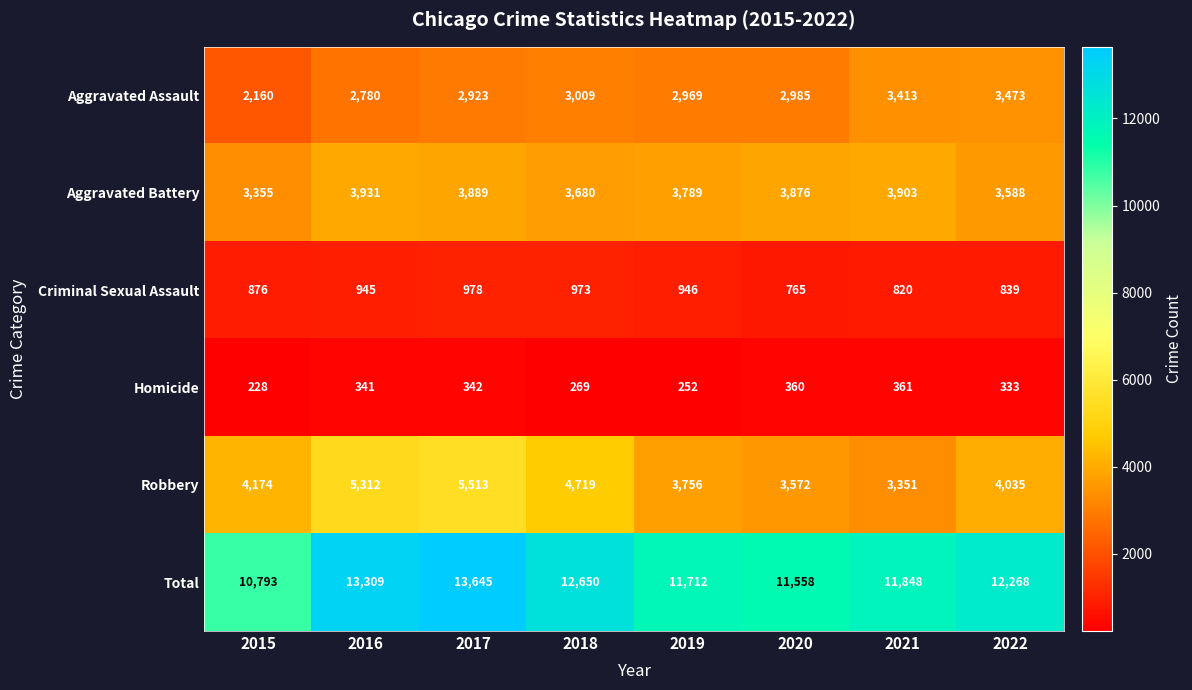

How many series are shown in this chart?

6